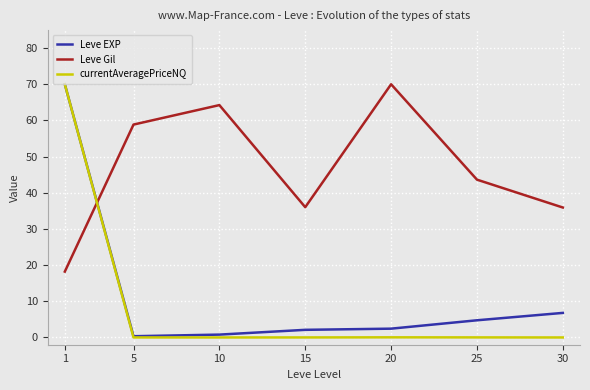

At which label does Leve EXP first exceed 2?

1